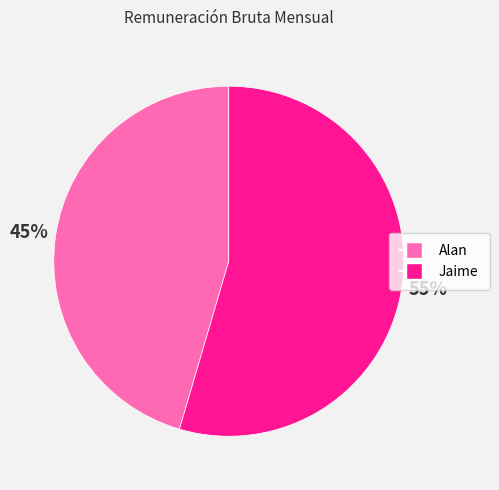

Is the sum of Jaime and Alan greater than half?

Yes